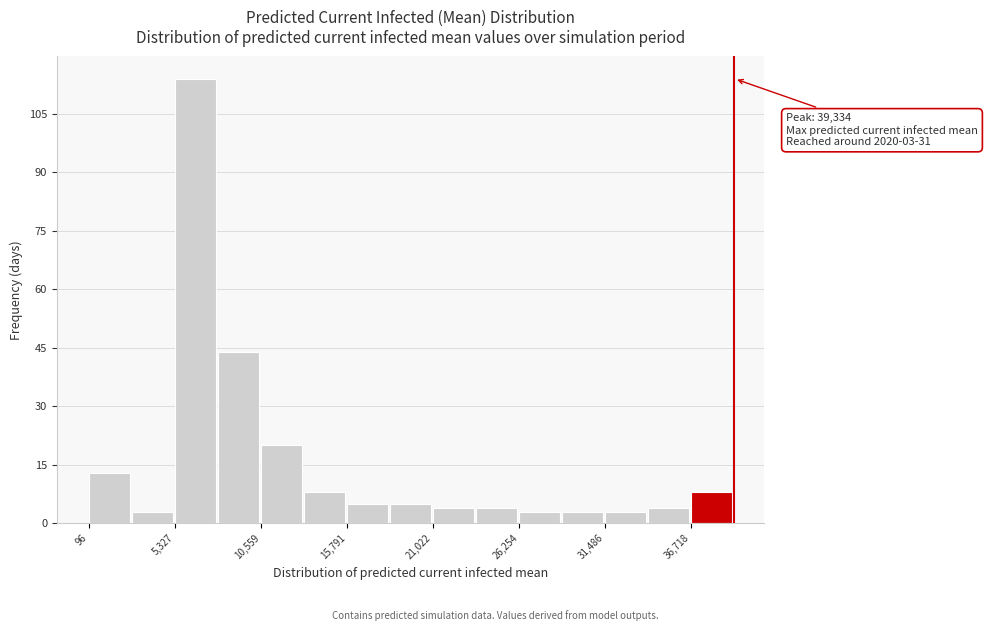

Read against the x-axis, roughly where is the centre of the tallest bar?

7000